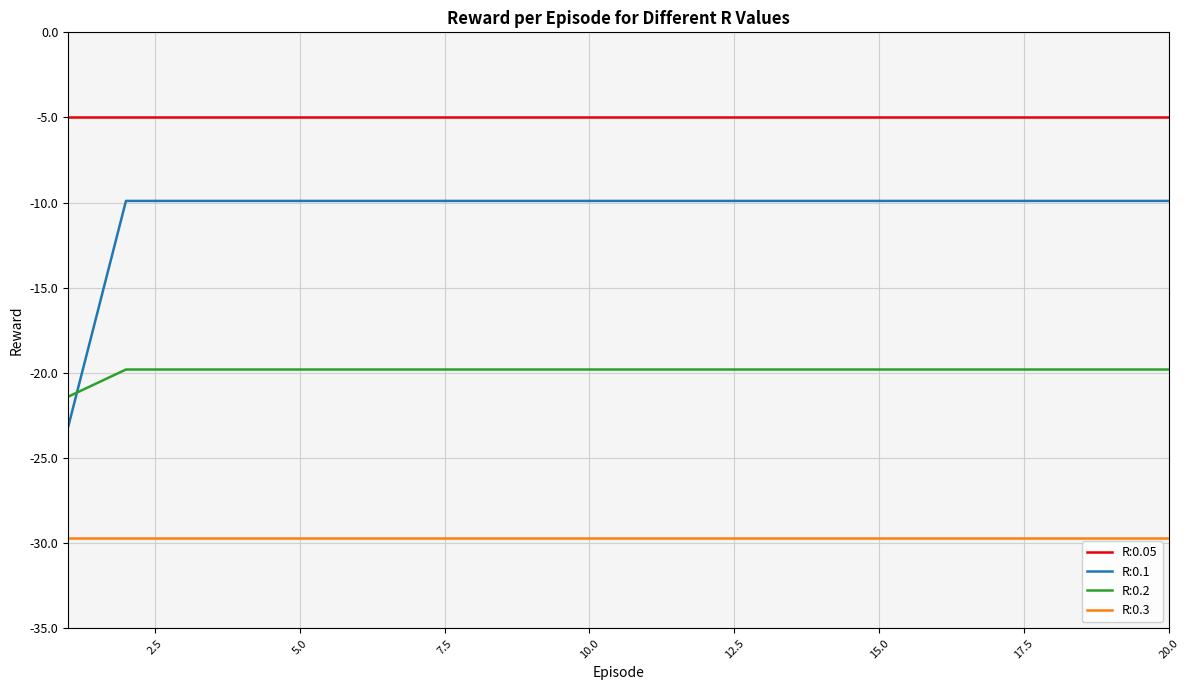

Which series has the largest total across all categories?

R:0.05